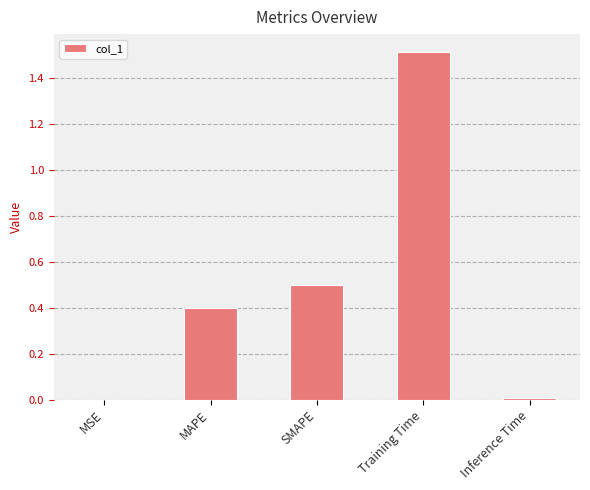

What is the sum of all values?

2.4